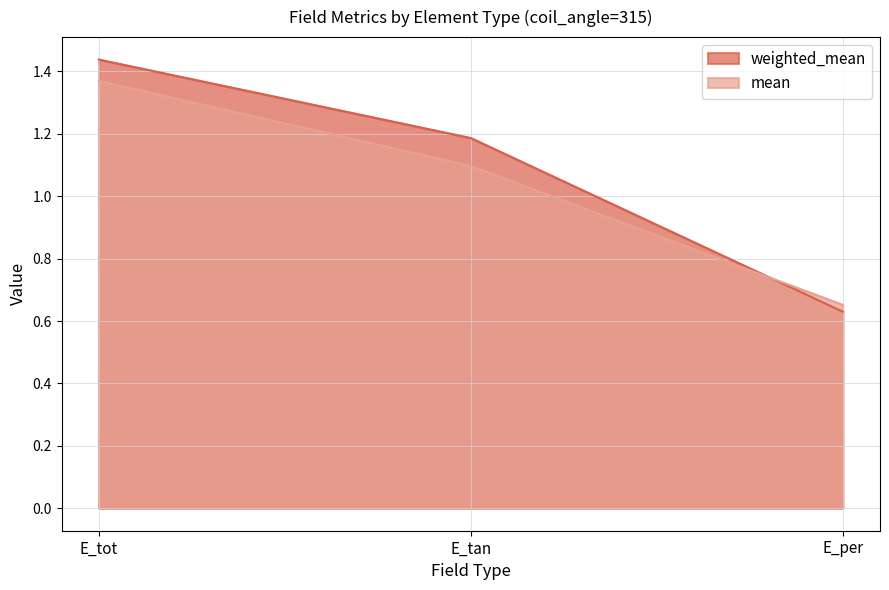

Is it true that weighted_mean equals 0.6 at E_tan?

False